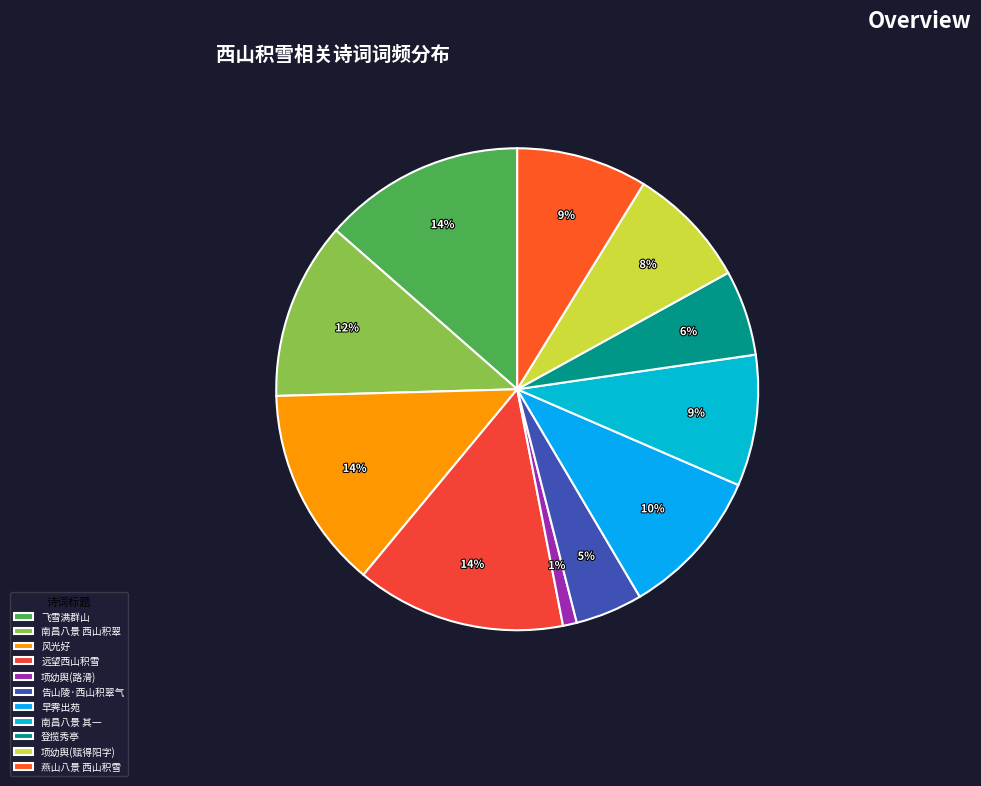

How much of the chart is everything except 远望西山积雪?

85.9%